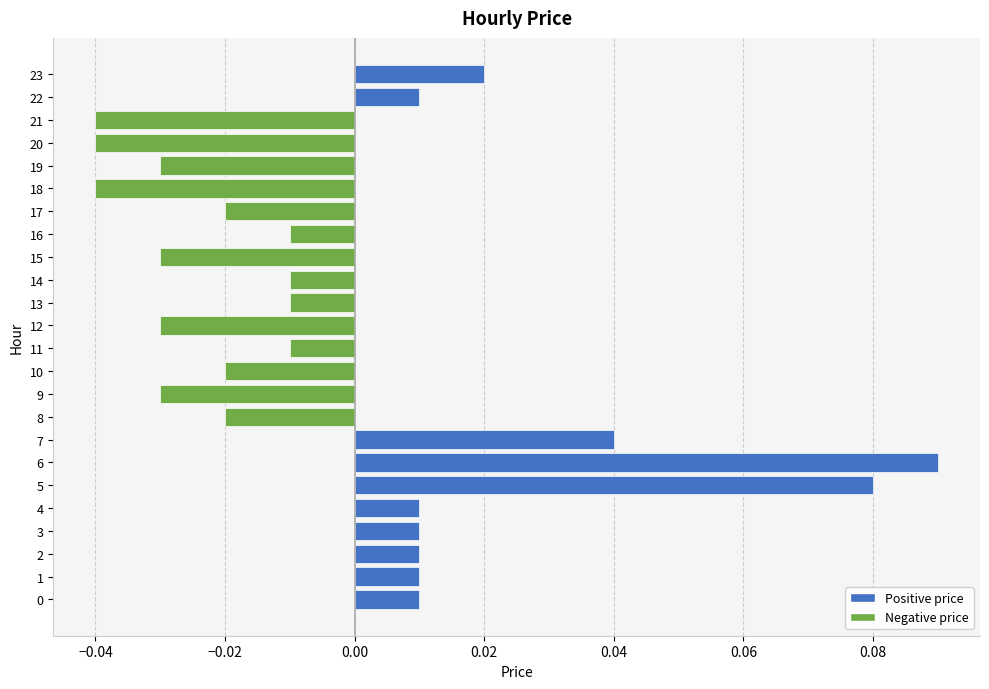

Which label corresponds to the largest value in the chart?

6